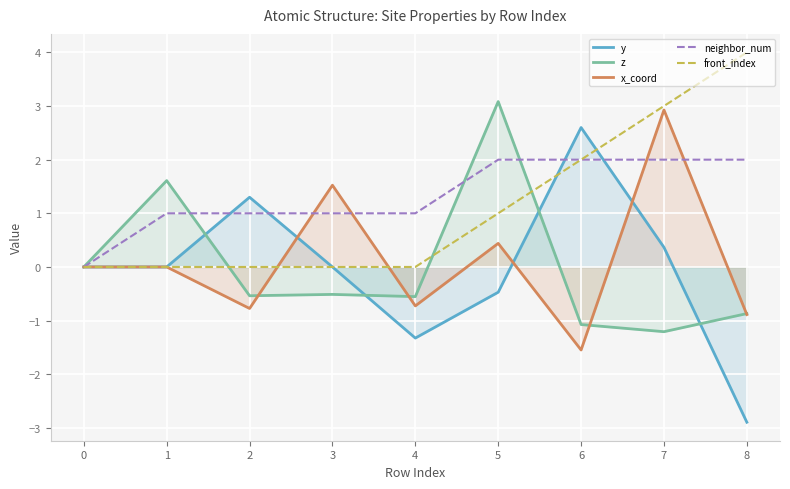

What are all the series names shown in the legend?

y, z, x_coord, neighbor_num, front_index